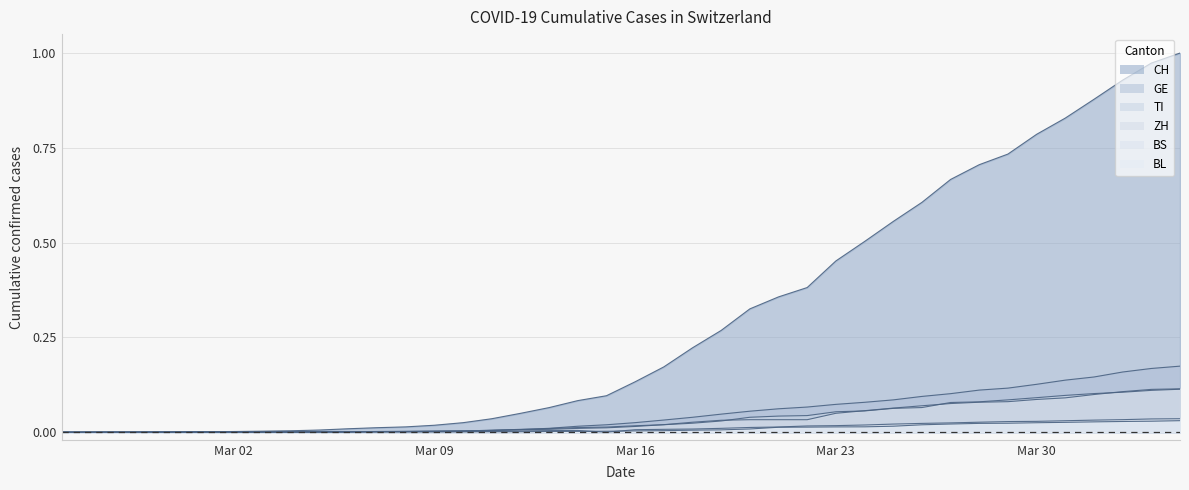

List the labels in order of TI value, smallest first.

2020-02-25, 2020-02-26, 2020-02-27, 2020-02-28, 2020-02-29, 2020-03-01, 2020-03-02, 2020-03-03, 2020-03-04, 2020-03-05, 2020-03-06, 2020-03-07, 2020-03-08, 2020-03-09, 2020-03-10, 2020-03-11, 2020-03-12, 2020-03-13, 2020-03-14, 2020-03-15, 2020-03-16, 2020-03-17, 2020-03-18, 2020-03-19, 2020-03-20, 2020-03-21, 2020-03-22, 2020-03-23, 2020-03-24, 2020-03-25, 2020-03-26, 2020-03-27, 2020-03-28, 2020-03-29, 2020-03-30, 2020-03-31, 2020-04-01, 2020-04-02, 2020-04-03, 2020-04-04